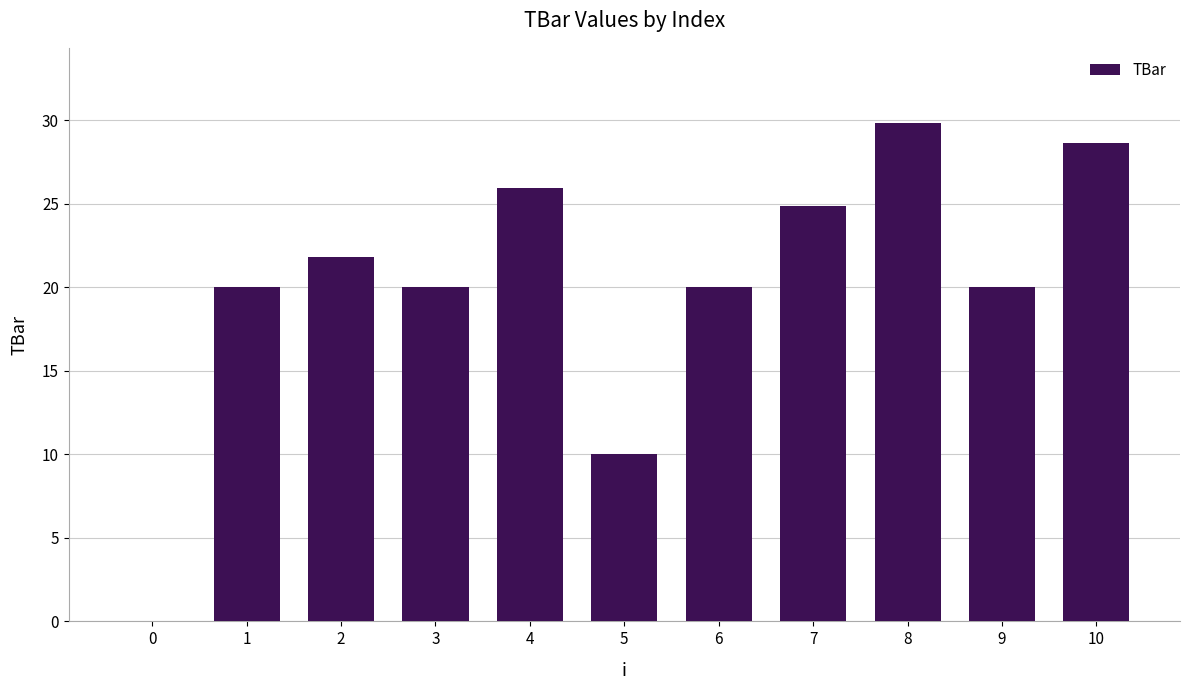

Reading left to right, transcribe all the data shown in this chart.

0.0	20.0	21.8	20.0	25.9	10.0	20.0	24.9	29.8	20.0	28.6